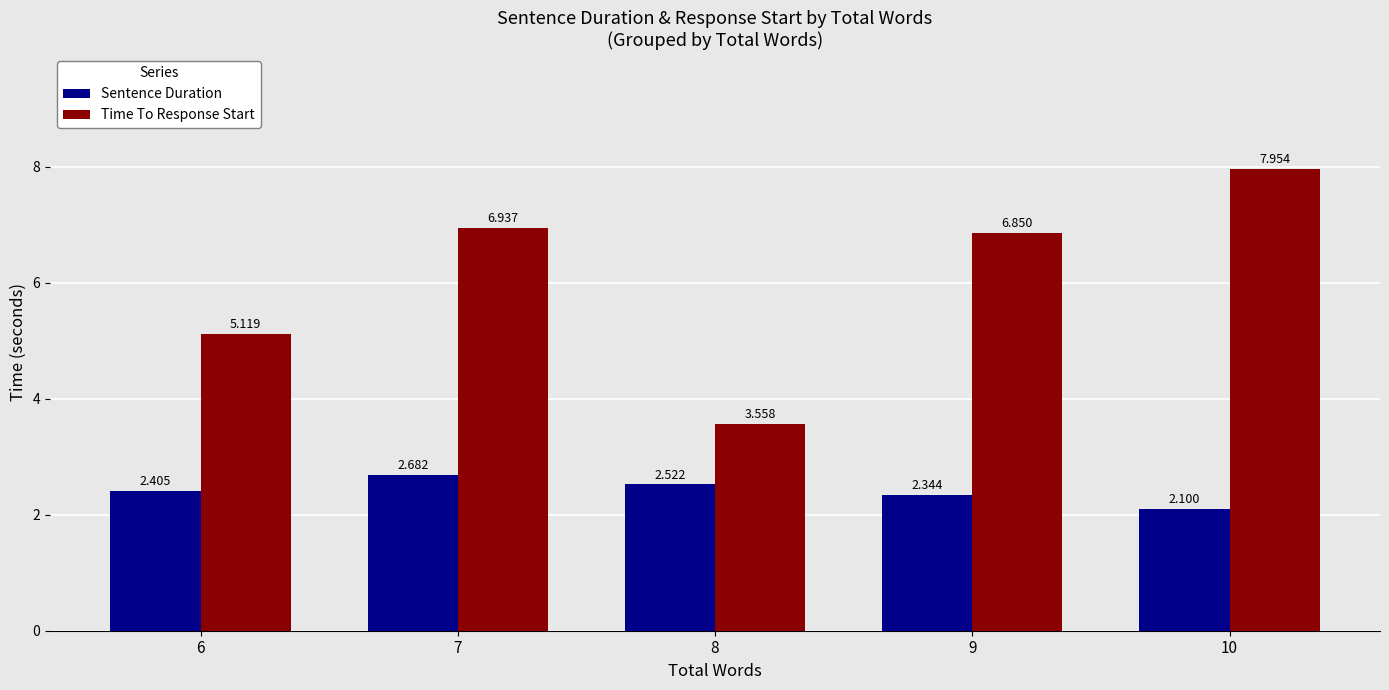

Which category has the highest value across all series?

10